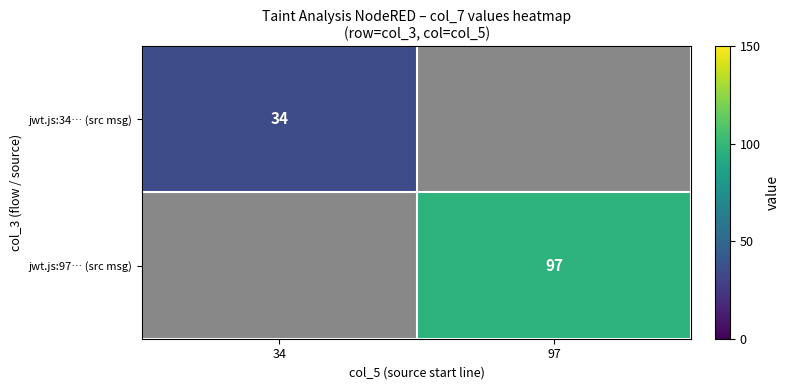

True or false: jwt.js:34… (src msg) has a value of 21 at 34.

False